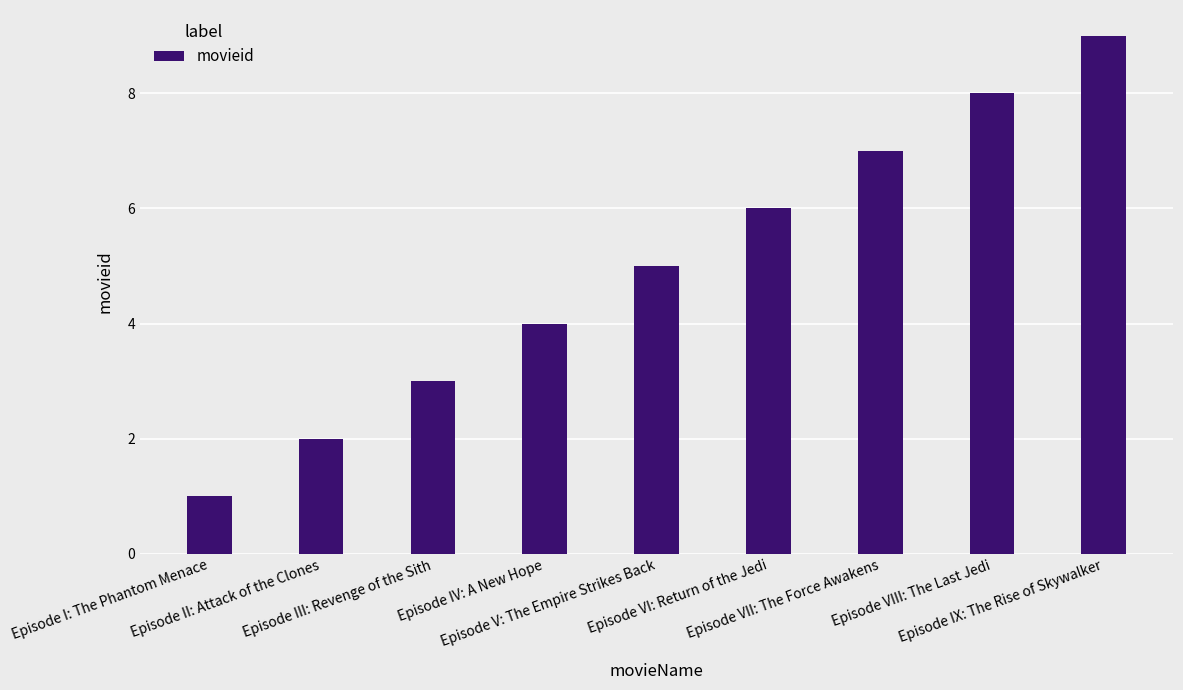

Does the chart contain stacked bars?

No